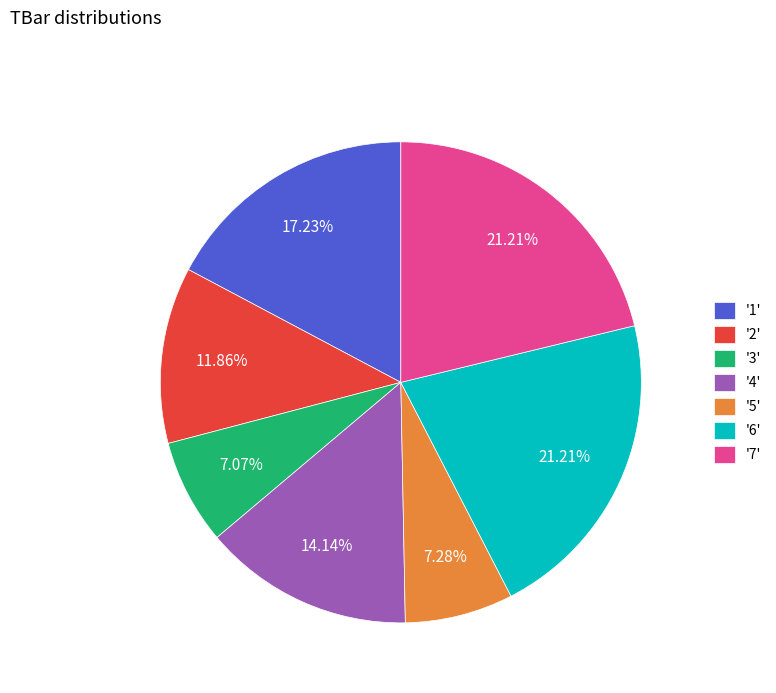

Is there any slice that represents more than half of the pie?

No